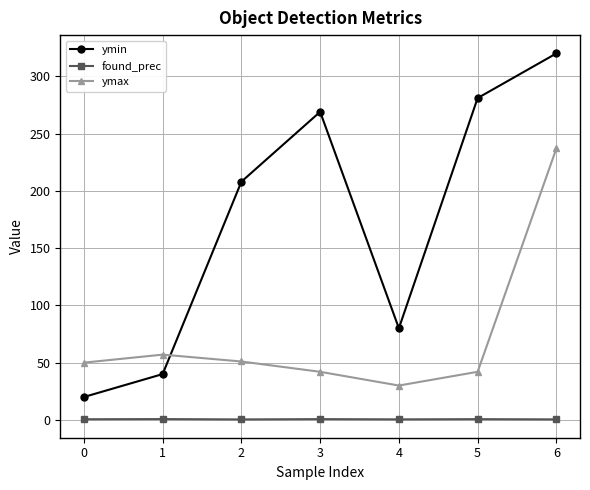

List the series in order of their overall mean, lowest first.

found_prec, ymax, ymin